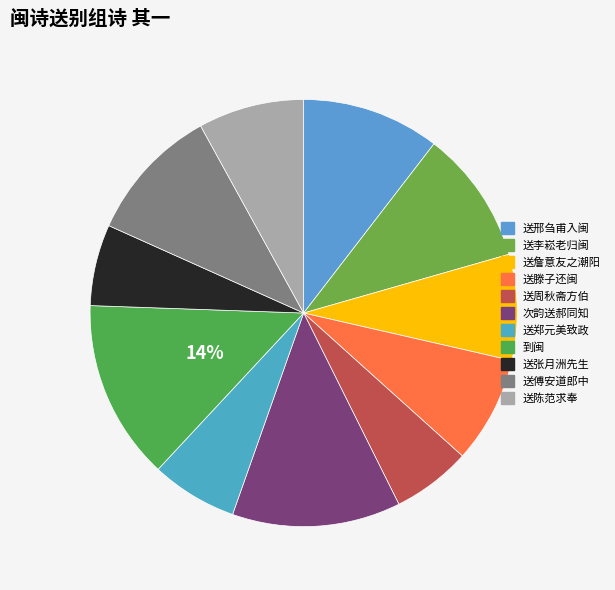

How many segments does this pie chart have?

11